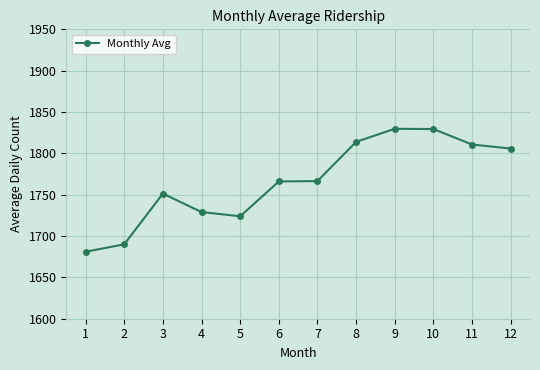

What is the maximum value shown in the chart?

1829.7